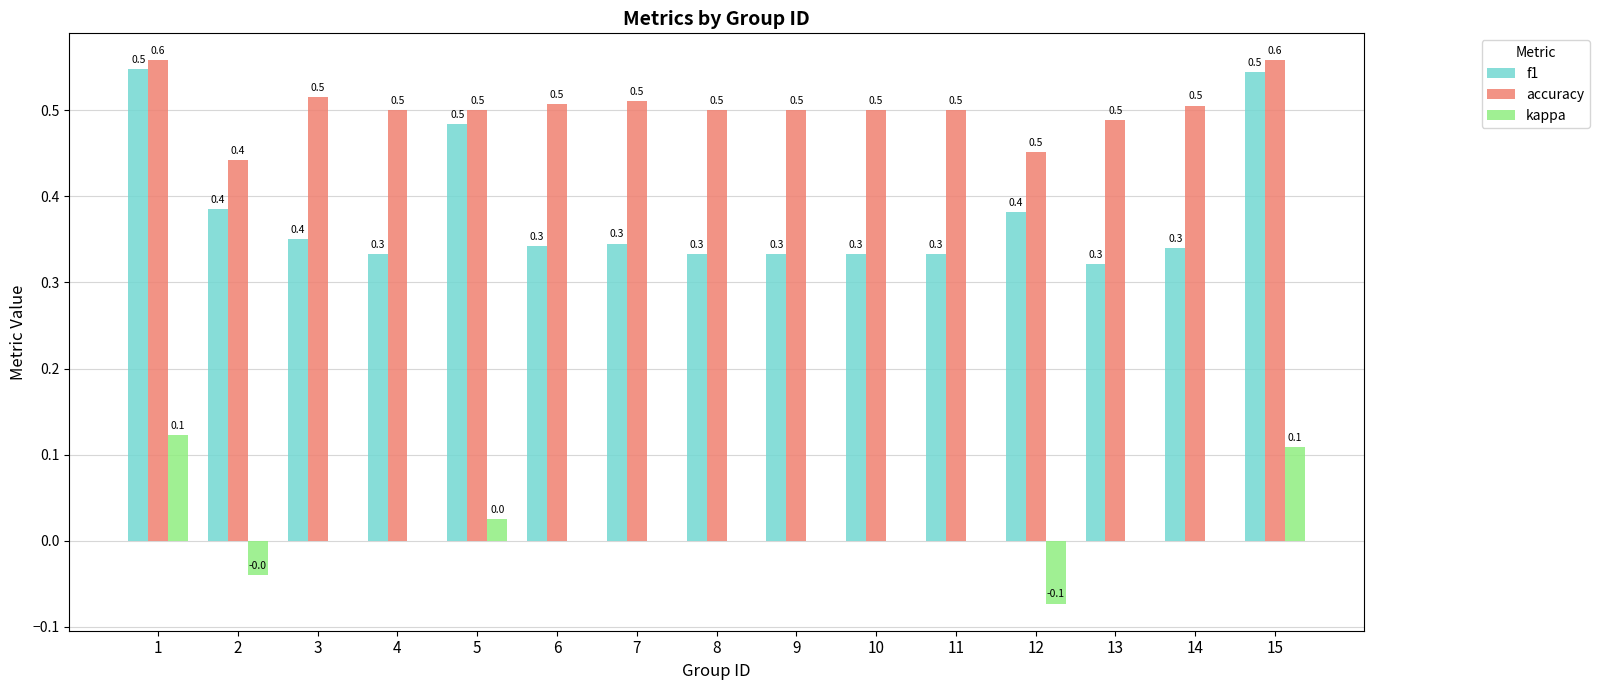

Which series has the largest total across all categories?

accuracy